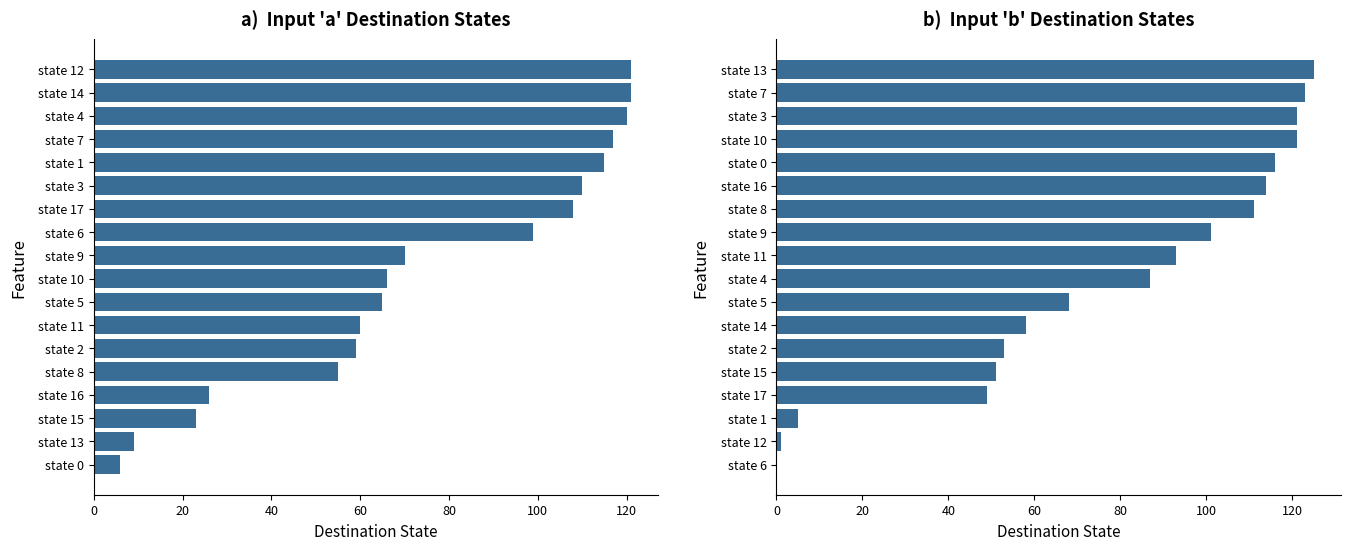

What is the sum of all Input a values?

1350